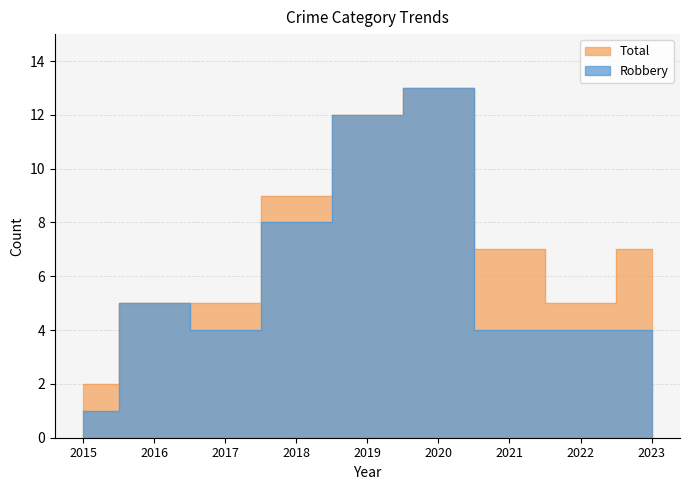

True or false: Robbery and Total cross at least once.

False